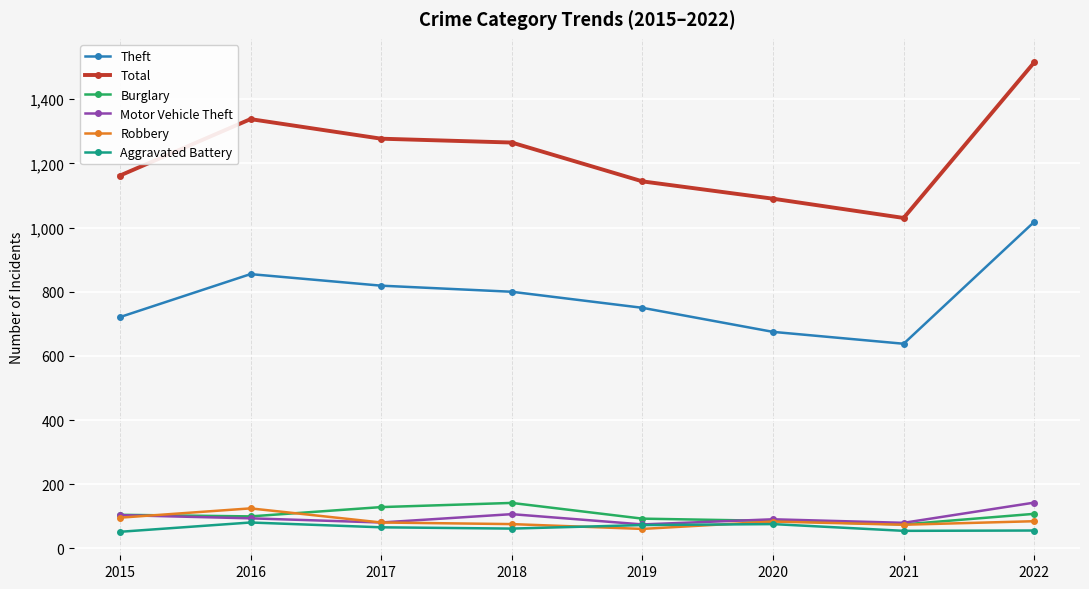

At which category is the sum across all series the highest?

2022